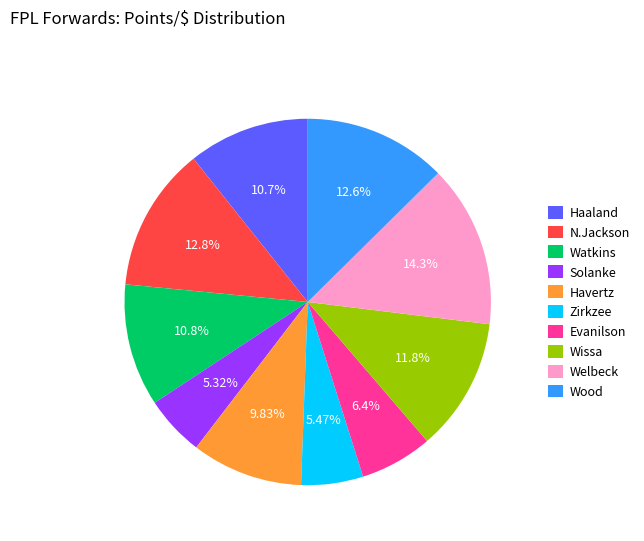

What is the total percentage of Solanke and Wissa?

17.1%